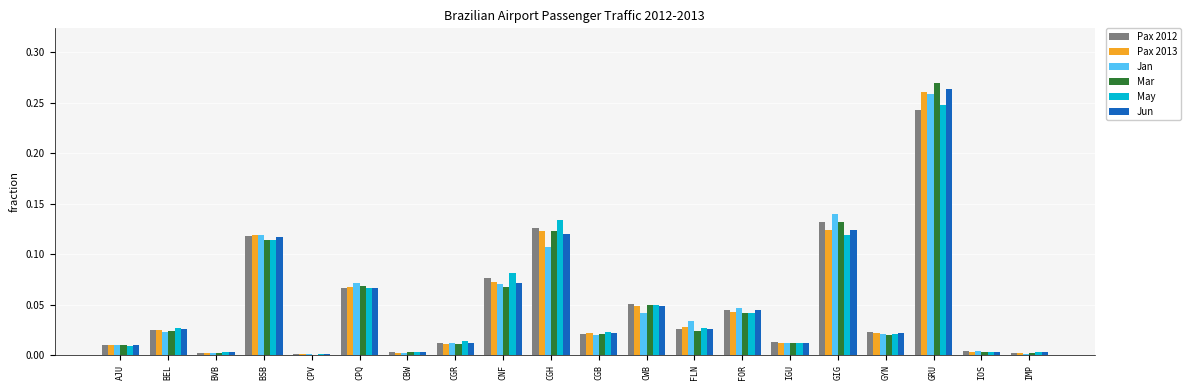

The value of Mar at GYN is 0.0. True or false?

True